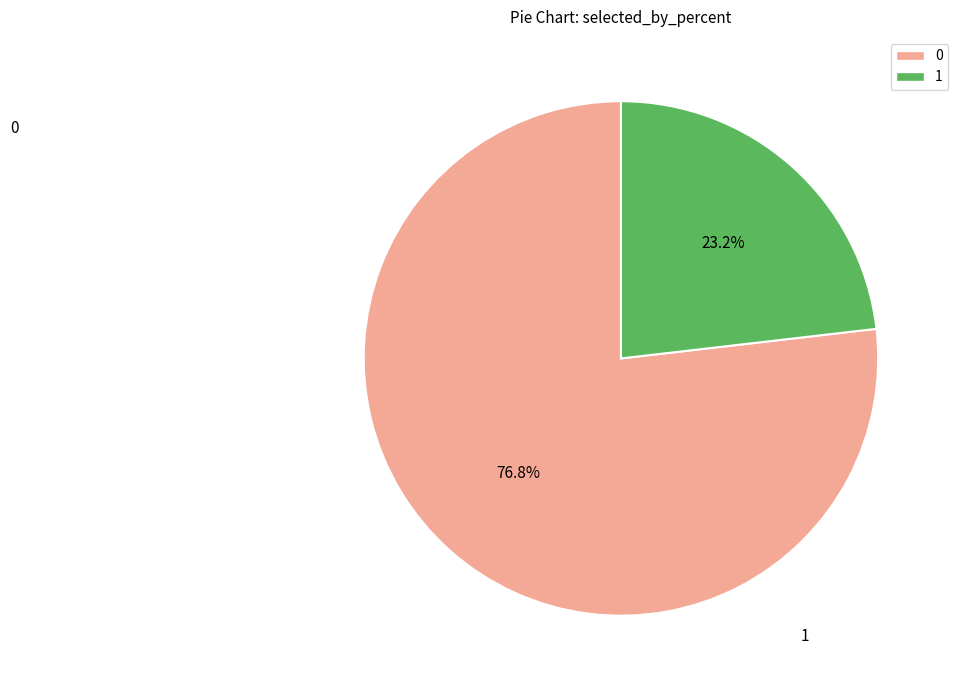

How many slices are in this pie chart?

2